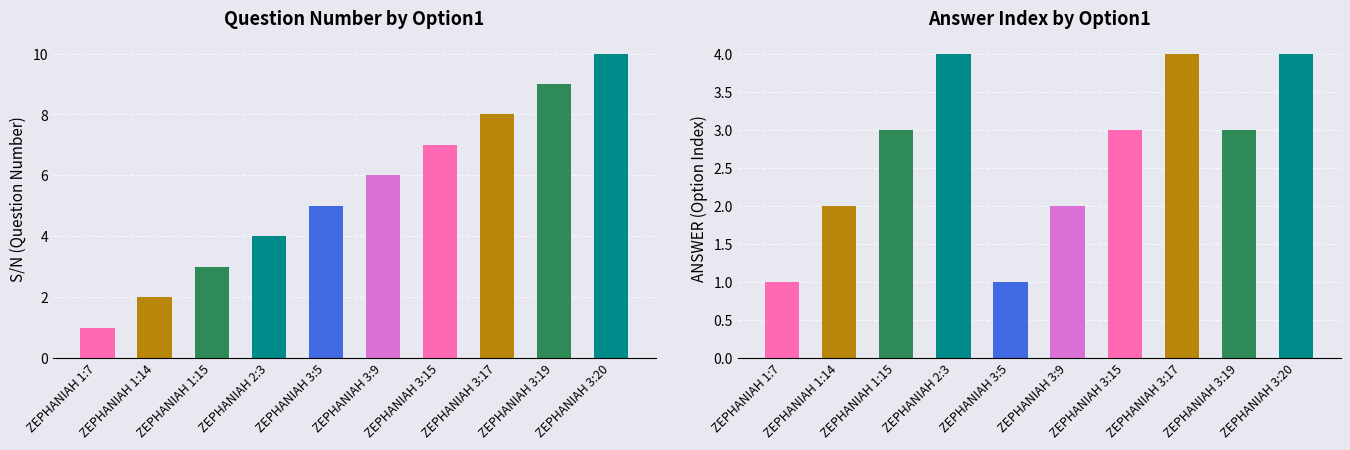

Reading left to right, list all the values displayed in this chart.

S/N: 1	2	3	4	5	6	7	8	9	10
ANSWER: 1	2	3	4	1	2	3	4	3	4